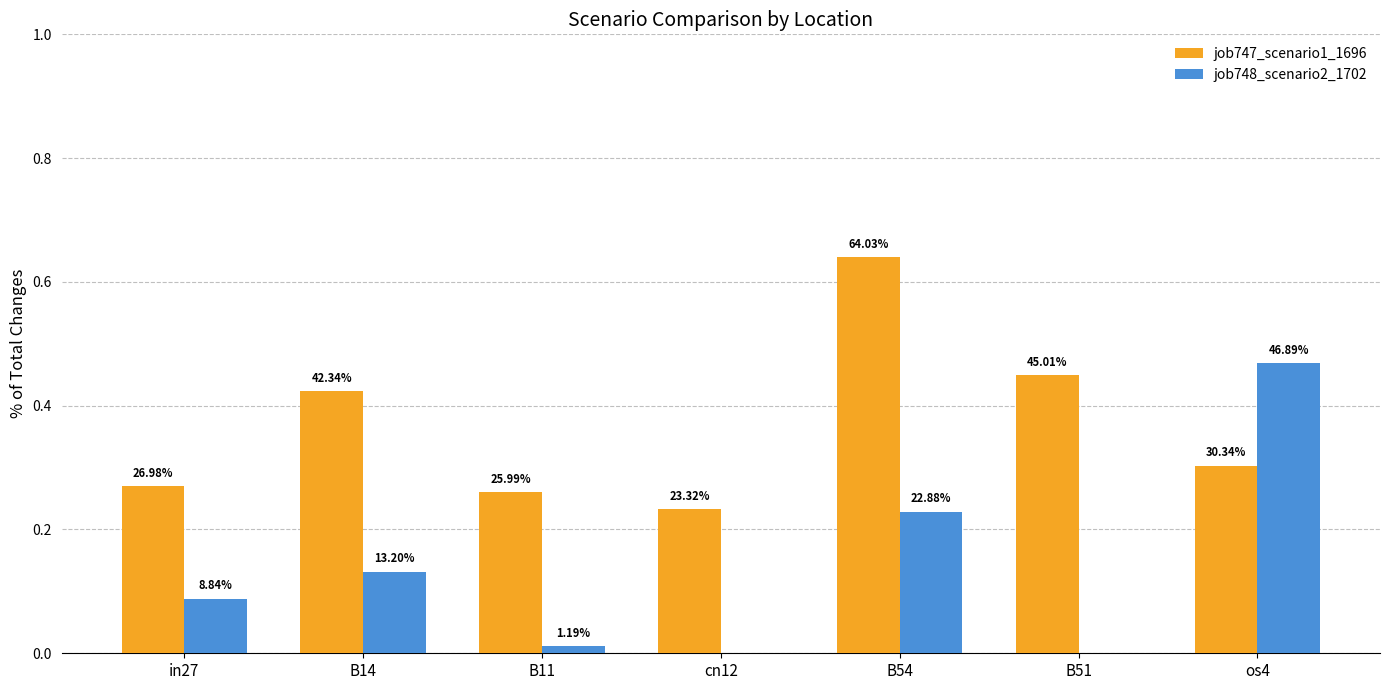

What are all the series names shown in the legend?

job747_scenario1_1696, job748_scenario2_1702